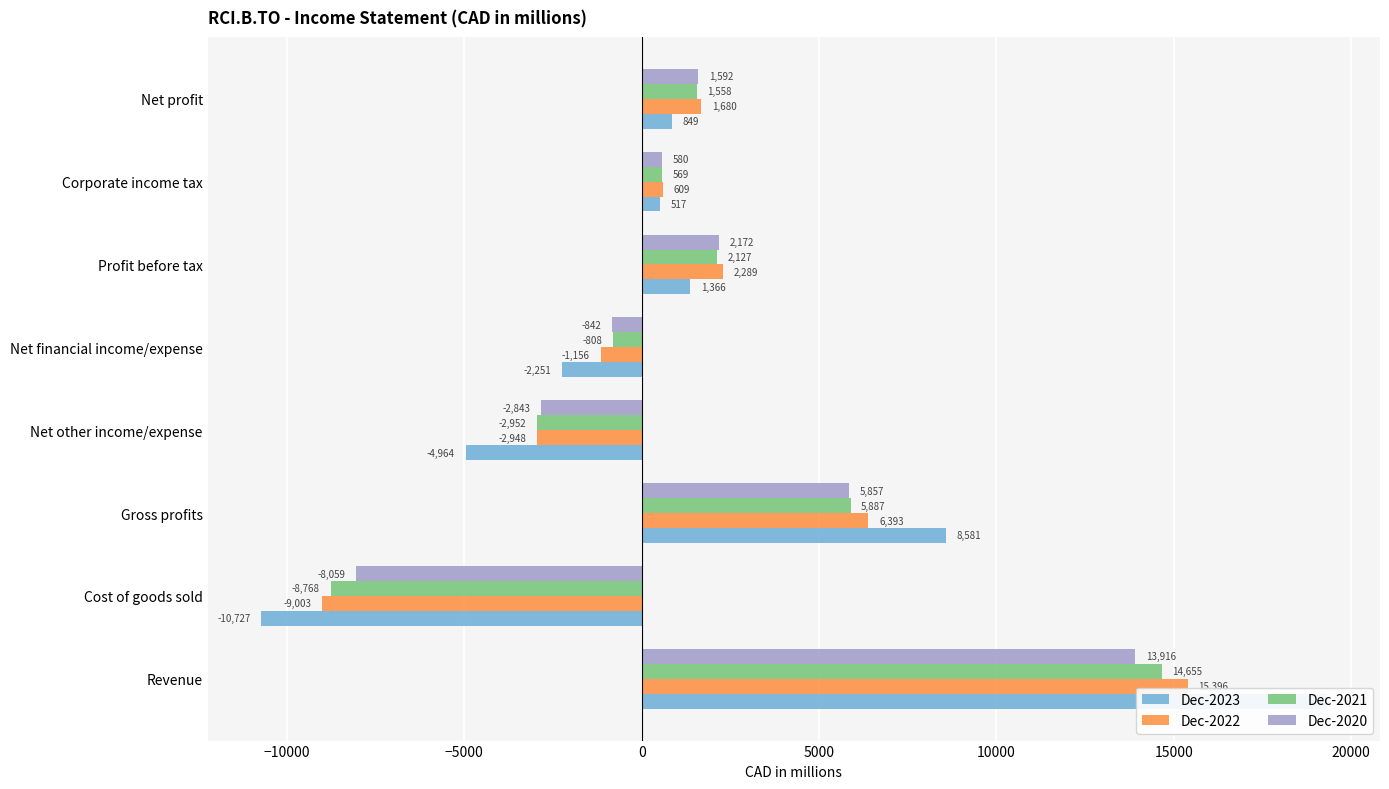

What position from the right is Gross profits?

6